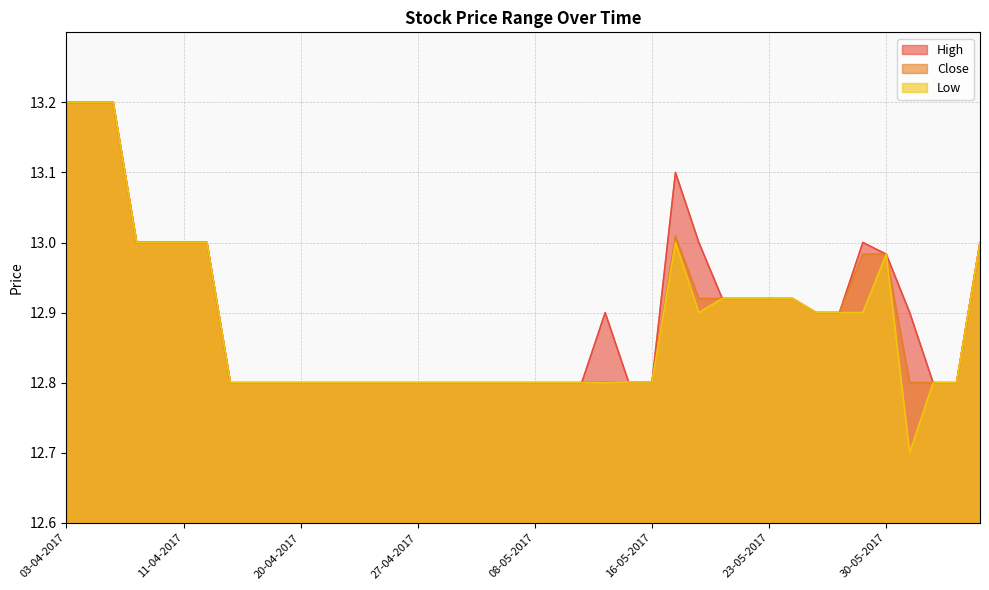

How many interior local peaks does the High series have?

3